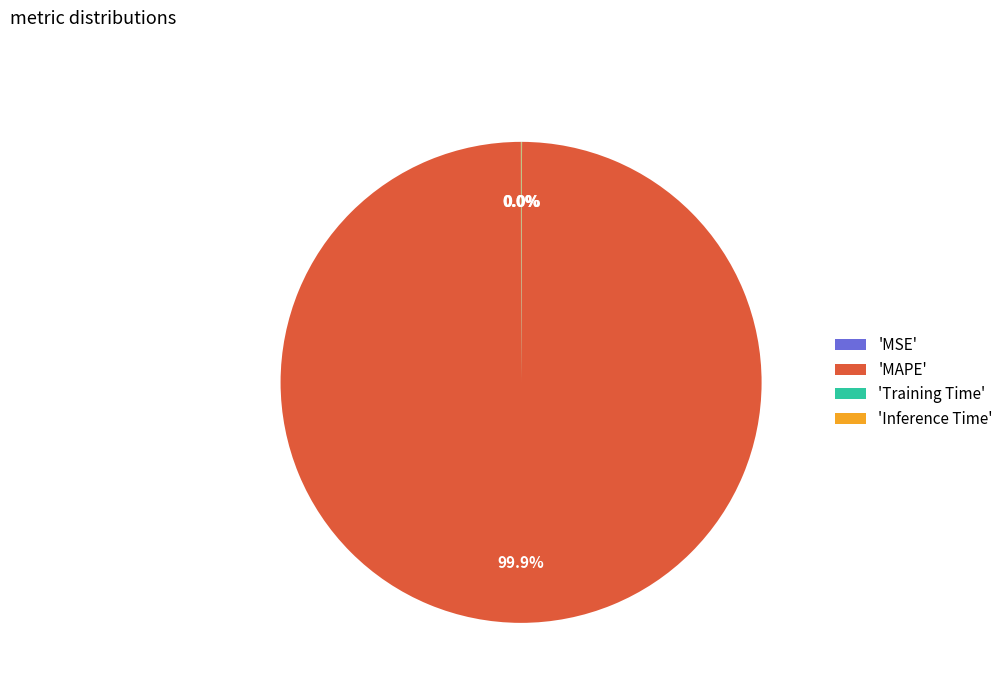

Is there a majority slice in this chart?

Yes